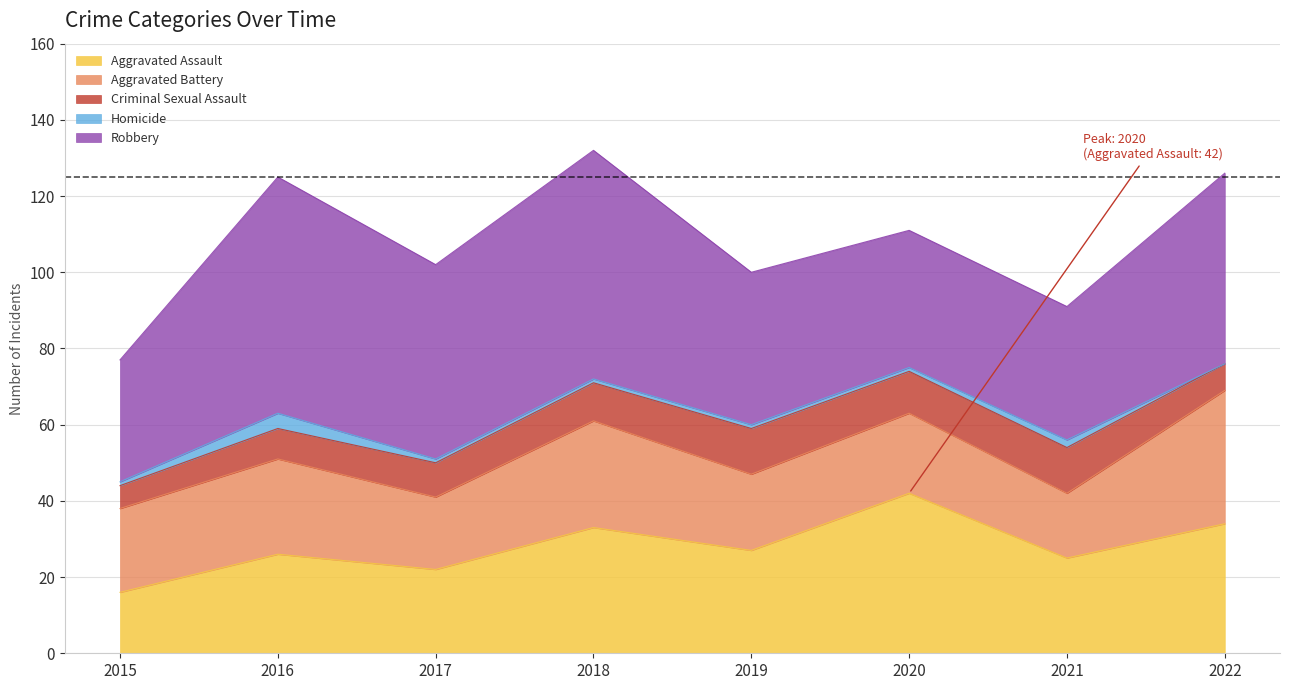

What is the maximum value shown in the chart?

62